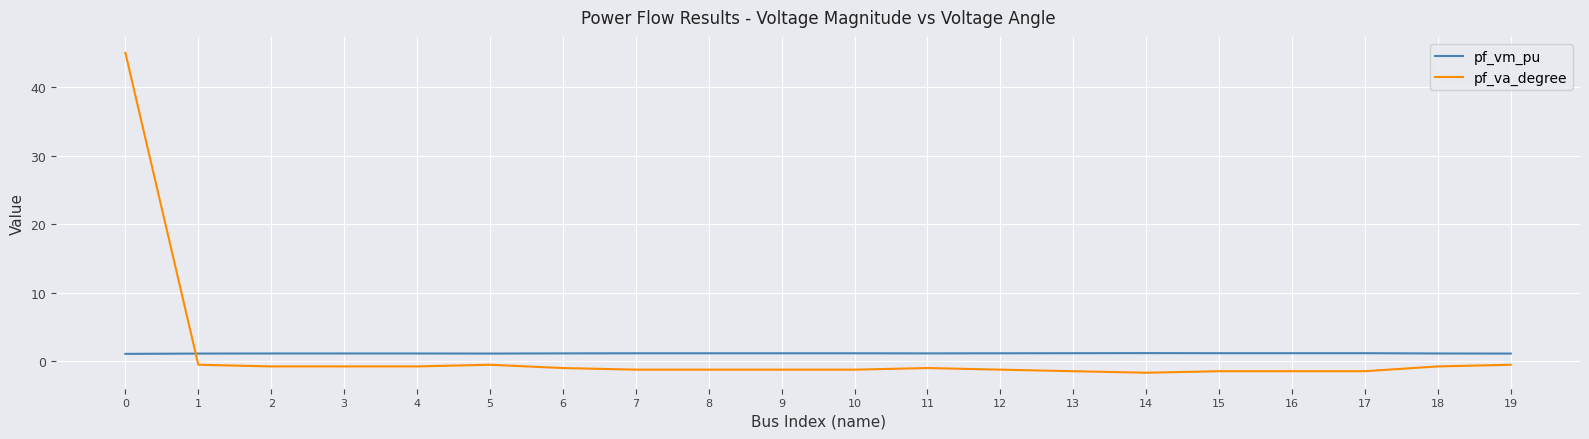

What is the minimum value for pf_va_degree?

-1.7